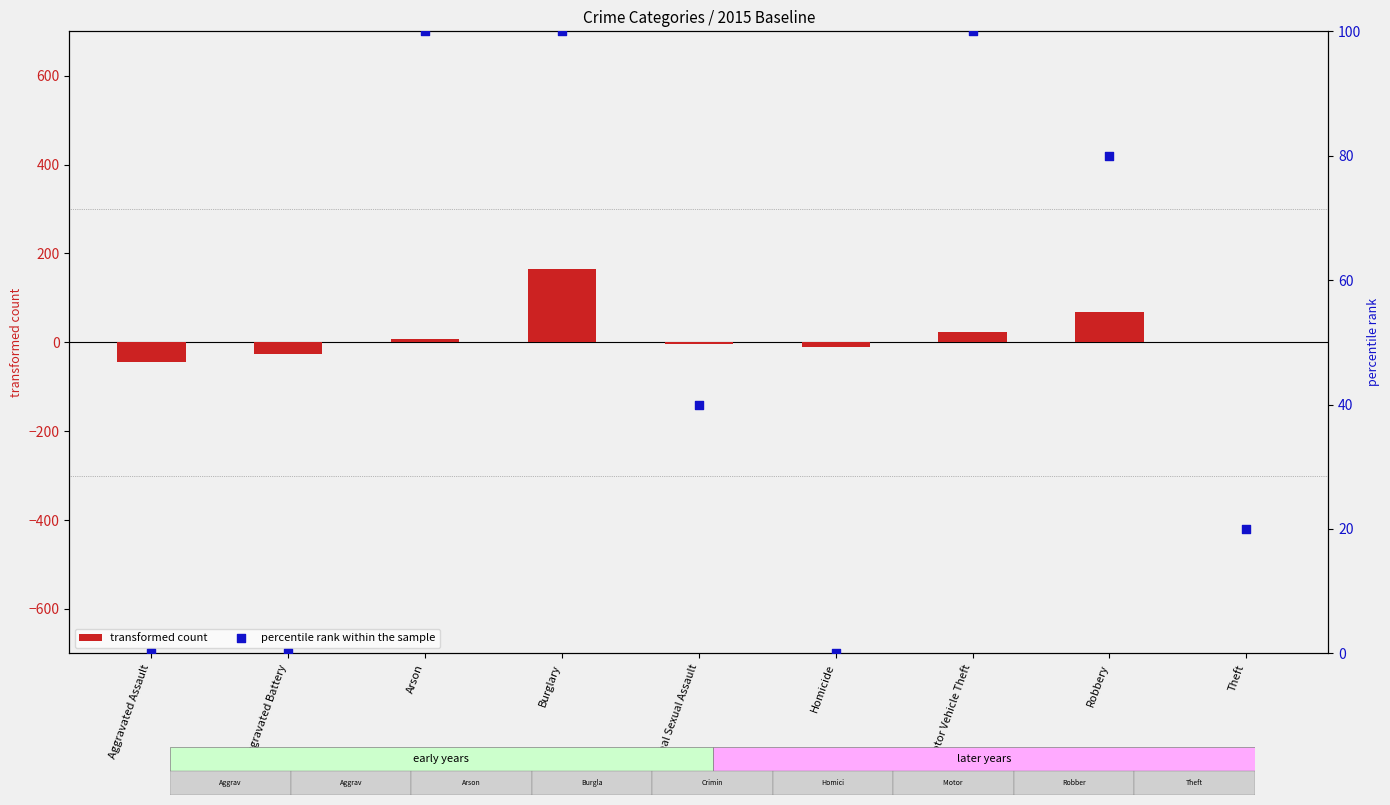

Which series has the largest total across all categories?

percentile rank within the sample